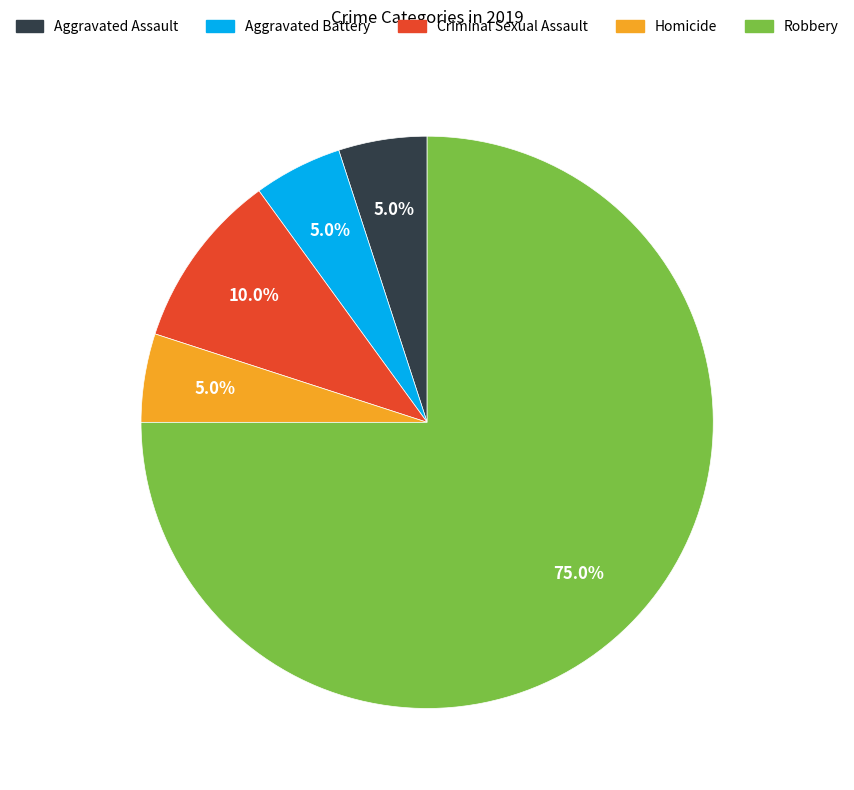

To the nearest percent, what is the combined percentage of Homicide and Aggravated Battery?

10%